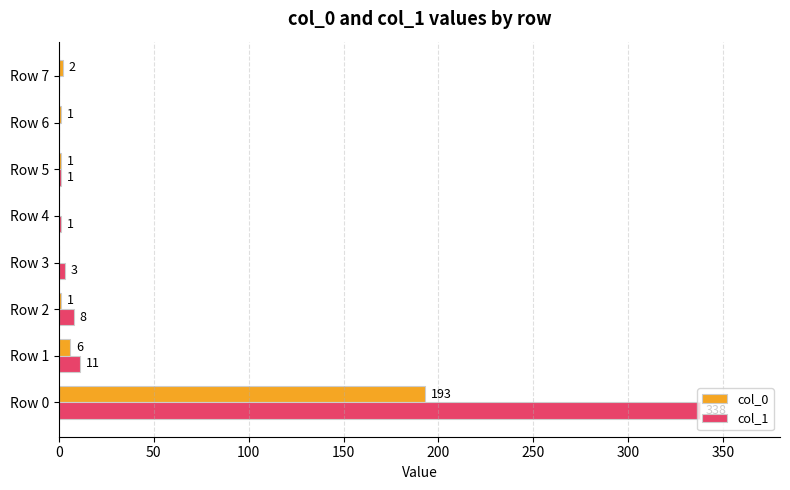

What is the sum of all col_1 values?

362